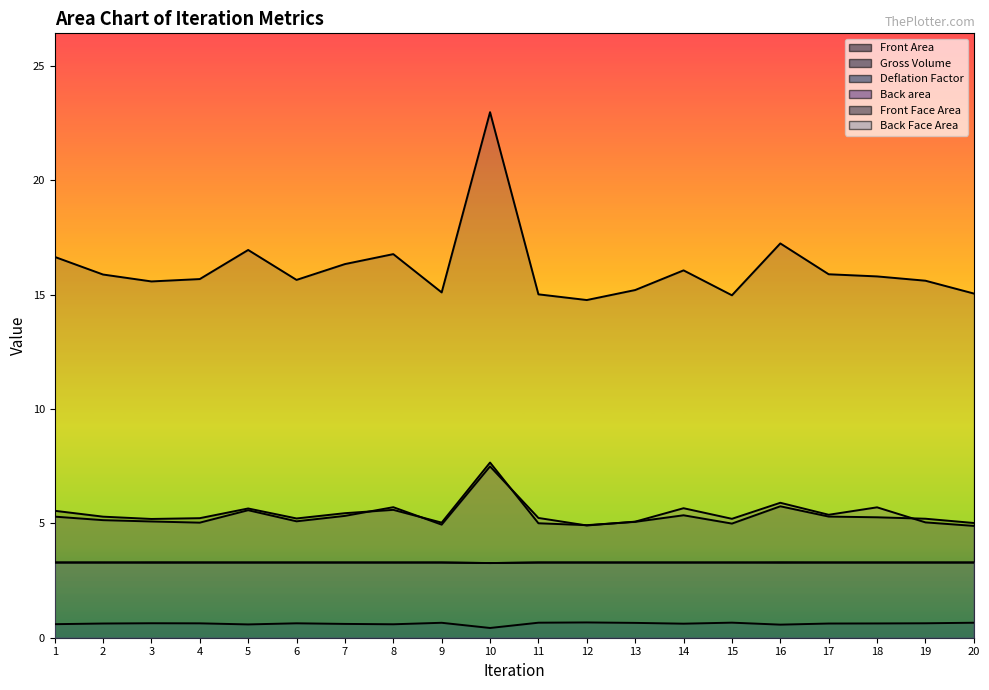

Reading left to right, list all the values displayed in this chart.

Front Area: 1=5.6	2=5.3	3=5.2	4=5.2	5=5.7	6=5.2	7=5.4	8=5.6	9=5.0	10=7.7	11=5.0	12=4.9	13=5.1	14=5.4	15=5.0	16=5.7	17=5.3	18=5.3	19=5.2	20=5.0
Gross Volume: 1=16.7	2=15.9	3=15.6	4=15.7	5=17.0	6=15.6	7=16.3	8=16.8	9=15.1	10=23.0	11=15.0	12=14.8	13=15.2	14=16.1	15=15.0	16=17.2	17=15.9	18=15.8	19=15.6	20=15.1
Deflation Factor: 1=0.6	2=0.6	3=0.6	4=0.6	5=0.6	6=0.6	7=0.6	8=0.6	9=0.7	10=0.4	11=0.7	12=0.7	13=0.6	14=0.6	15=0.7	16=0.6	17=0.6	18=0.6	19=0.6	20=0.7
Back area: 1=5.3	2=5.1	3=5.1	4=5.0	5=5.6	6=5.1	7=5.3	8=5.7	9=4.9	10=7.5	11=5.2	12=4.9	13=5.1	14=5.7	15=5.2	16=5.9	17=5.4	18=5.7	19=5.0	20=4.9
Front Face Area: 1=3.3	2=3.3	3=3.3	4=3.3	5=3.3	6=3.3	7=3.3	8=3.3	9=3.3	10=3.3	11=3.3	12=3.3	13=3.3	14=3.3	15=3.3	16=3.3	17=3.3	18=3.3	19=3.3	20=3.3
Back Face Area: 1=3.3	2=3.3	3=3.3	4=3.3	5=3.3	6=3.3	7=3.3	8=3.3	9=3.3	10=3.3	11=3.3	12=3.3	13=3.3	14=3.3	15=3.3	16=3.3	17=3.3	18=3.3	19=3.3	20=3.3